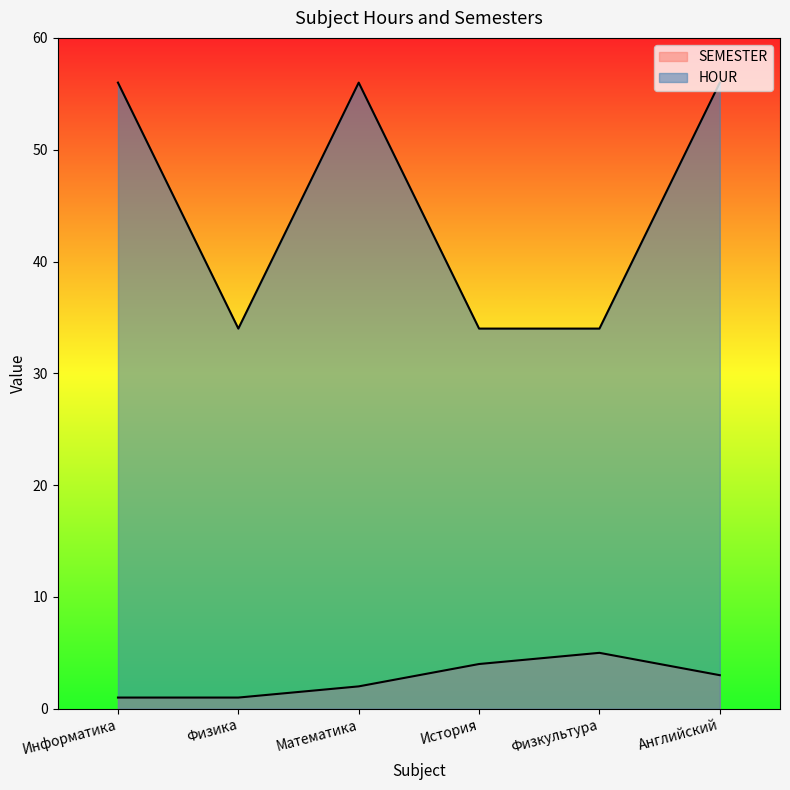

At how many categories does at least one series exceed 21?

6